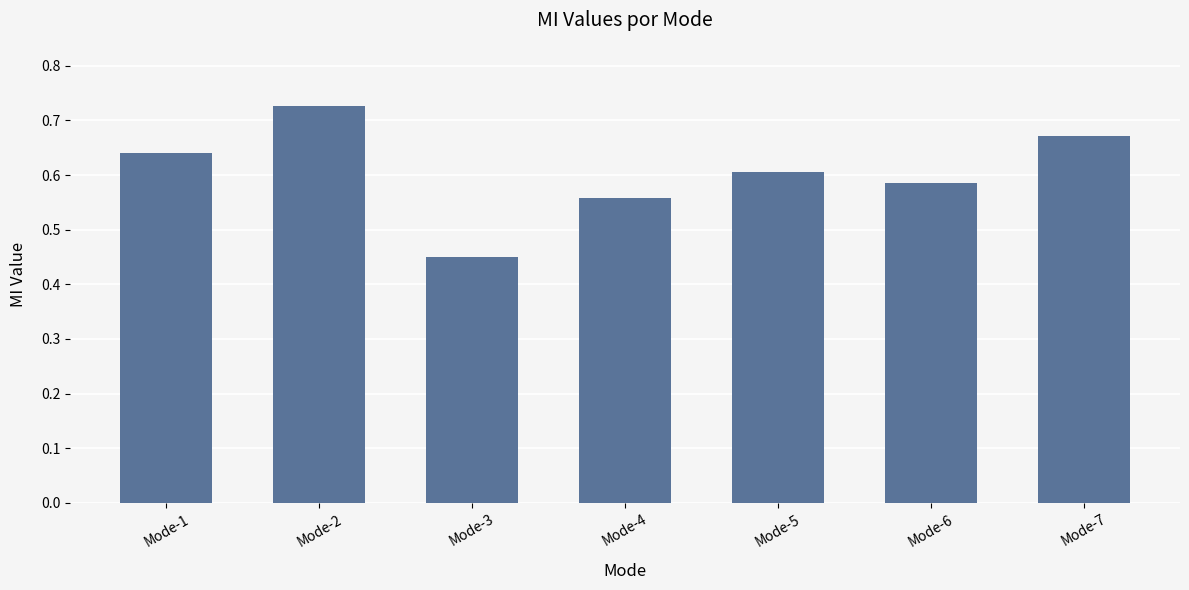

Between Mode-4 and Mode-6, which is larger?

Mode-6